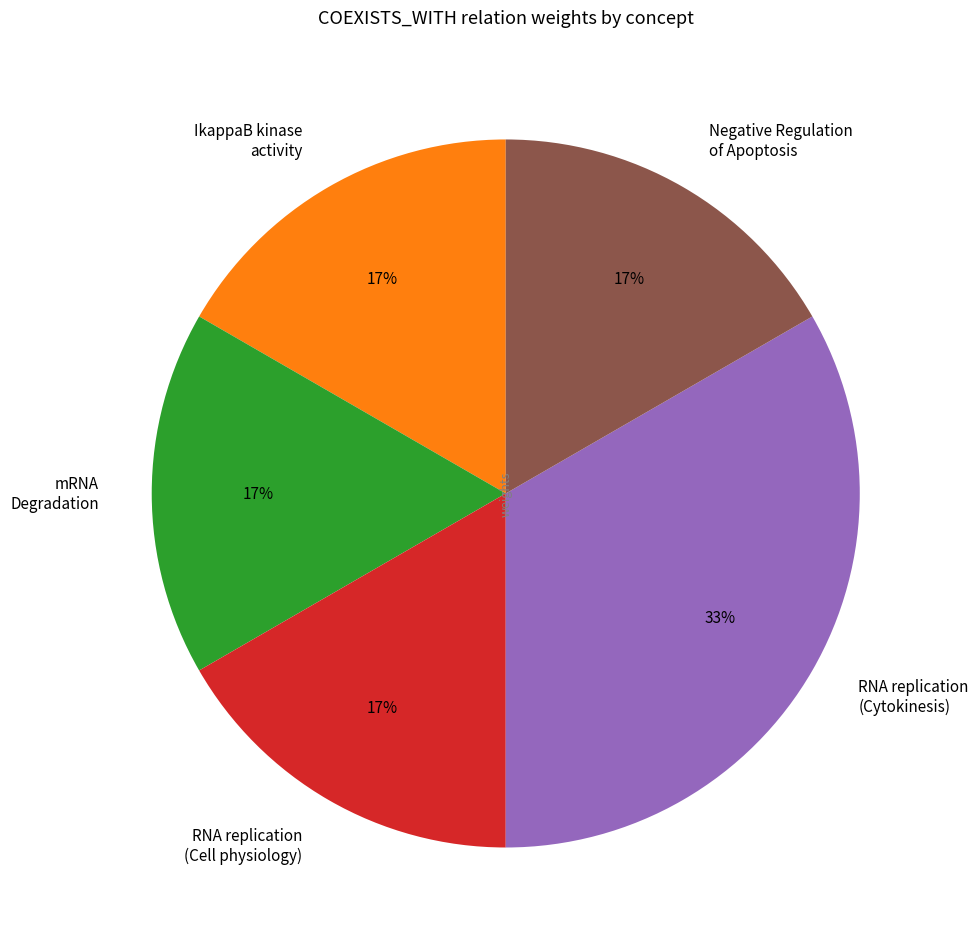

True or false: RNA replication (Cell physiology) accounts for 8% of the total.

False